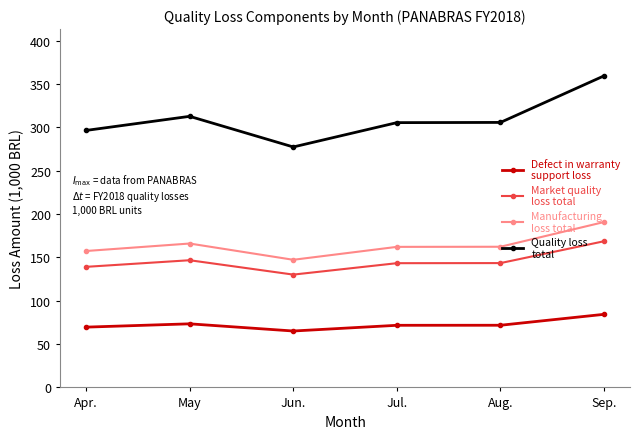

What is the difference between the highest and lowest values at Aug.?

234.1